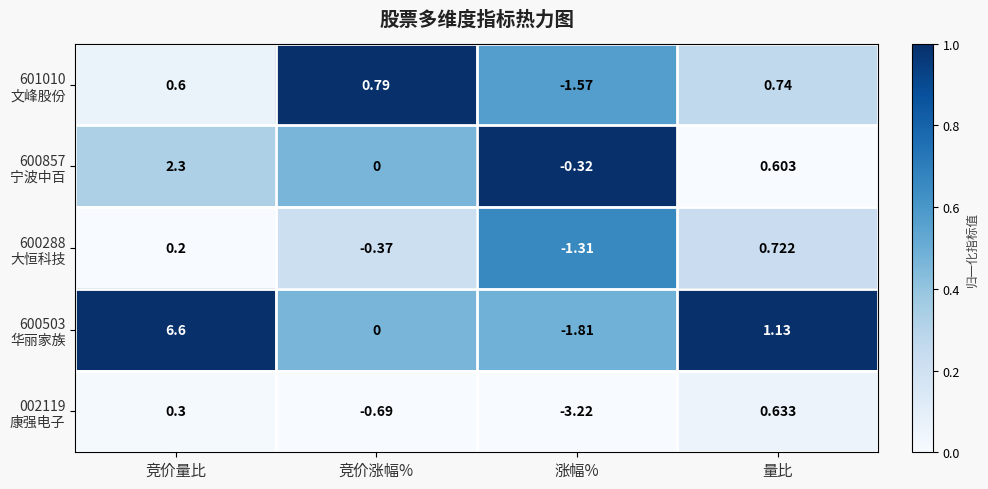

At which category is the sum across all series the highest?

竞价量比